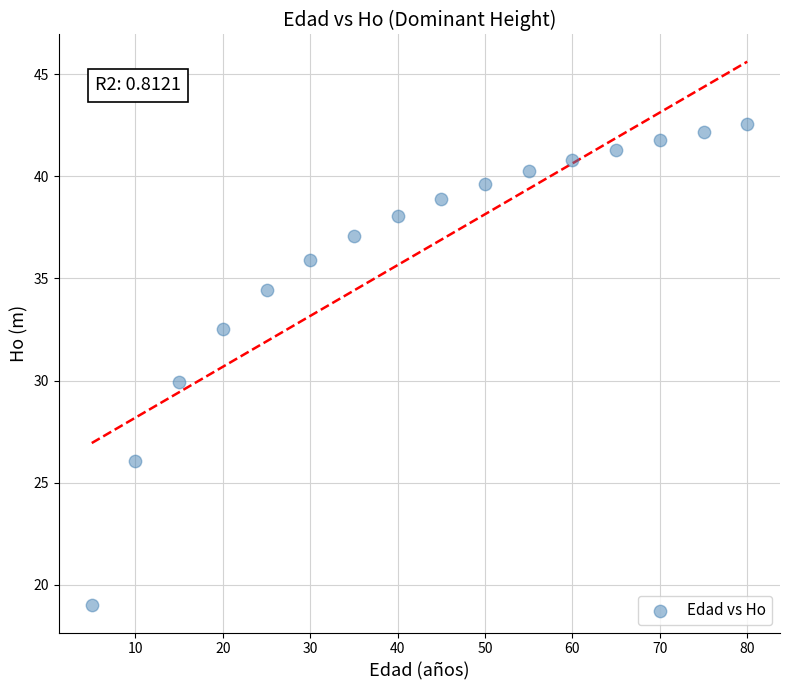

What is the range of X values (max minus min)?

75.0